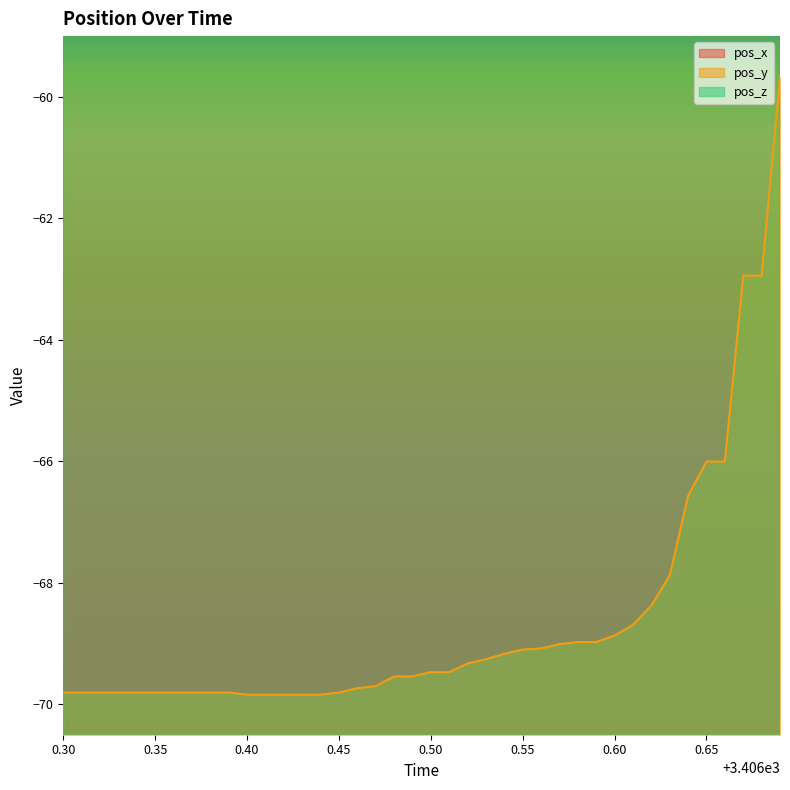

True or false: pos_x has a value of 0.6 at 3406.39.

True